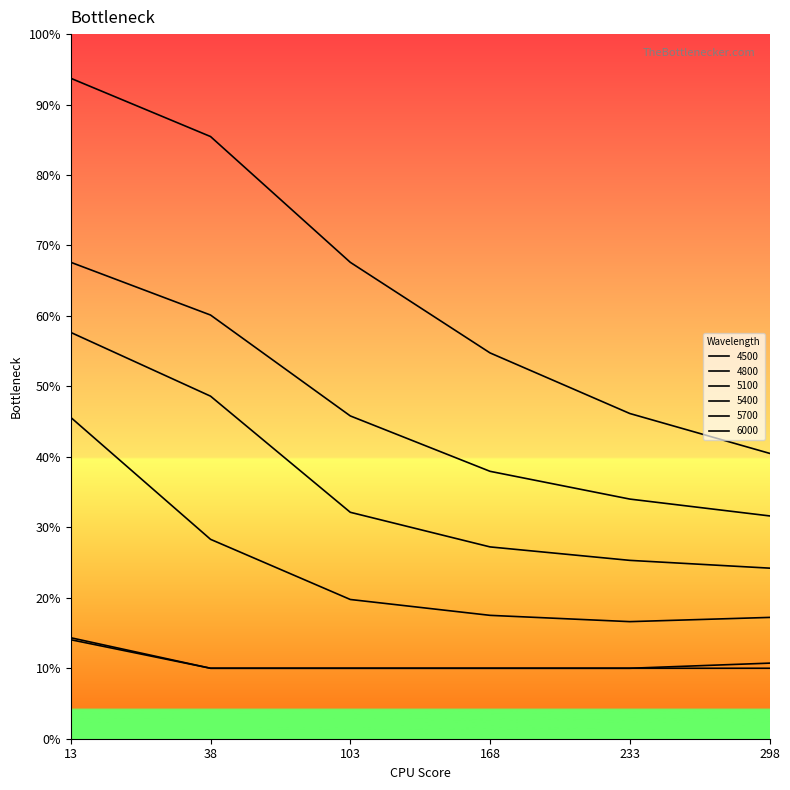

Which series has the widest spread of values?

4500